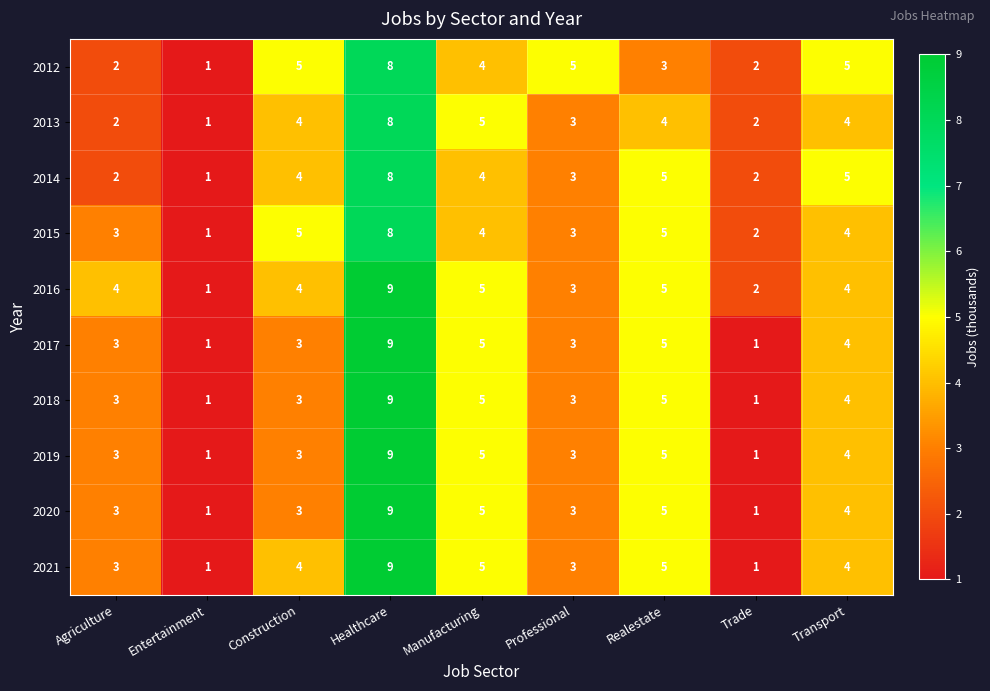

How many data points in 2015 are less than 4?

4